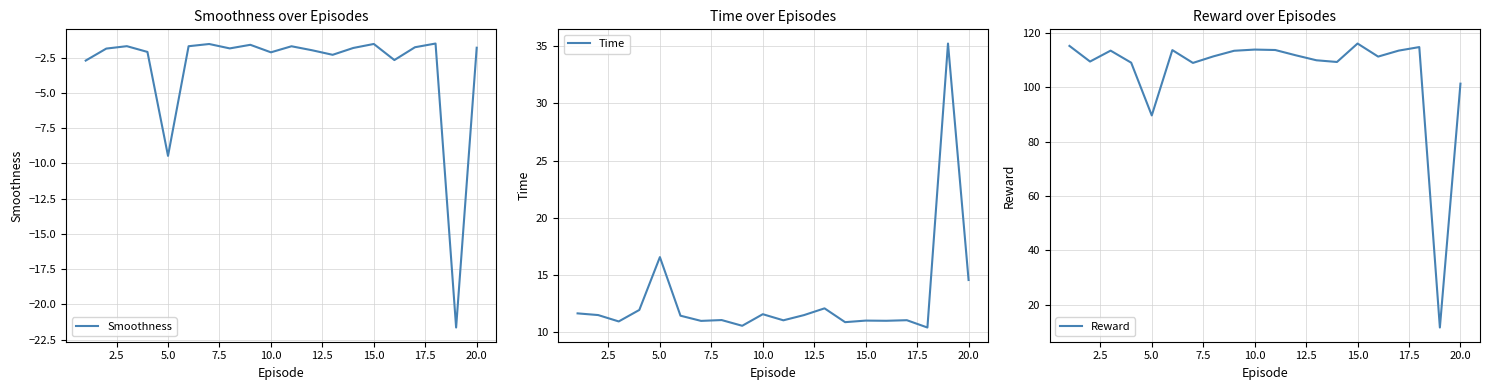

What is the highest value of the Smoothness series?

-1.5